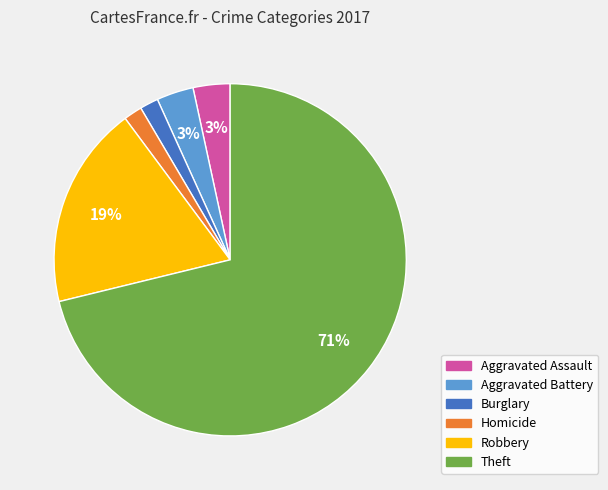

Combined, do Aggravated Battery and Burglary account for over 50%?

No